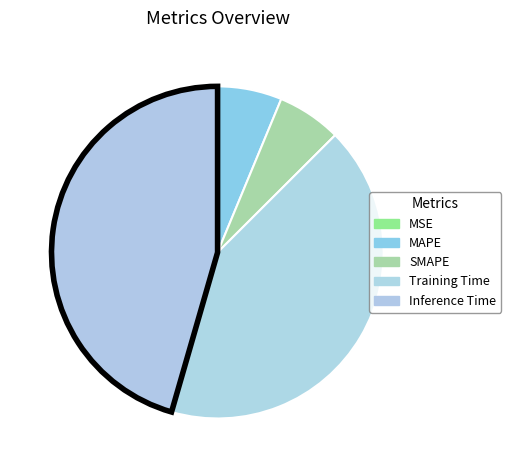

The Inference Time slice represents 46% of the pie. True or false?

True